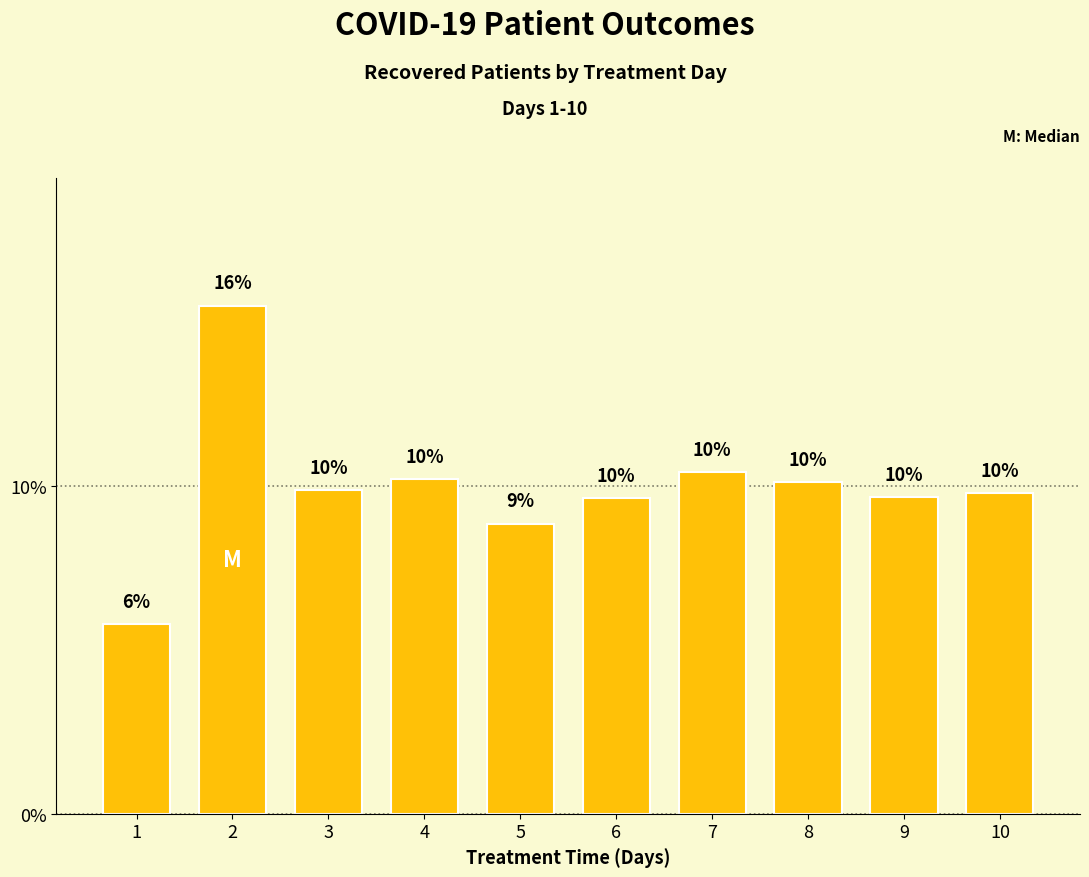

How many bars are there in total?

10